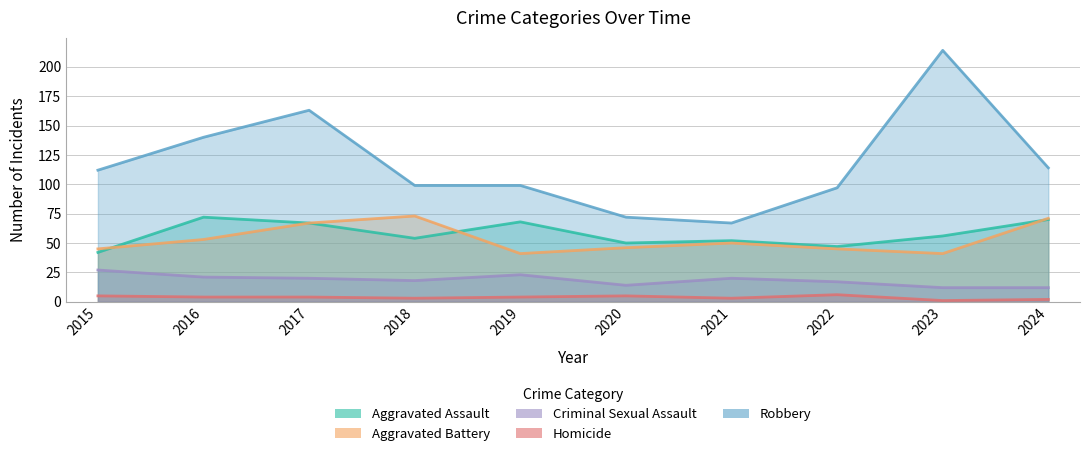

Does the chart display data point markers on the line(s)?

No